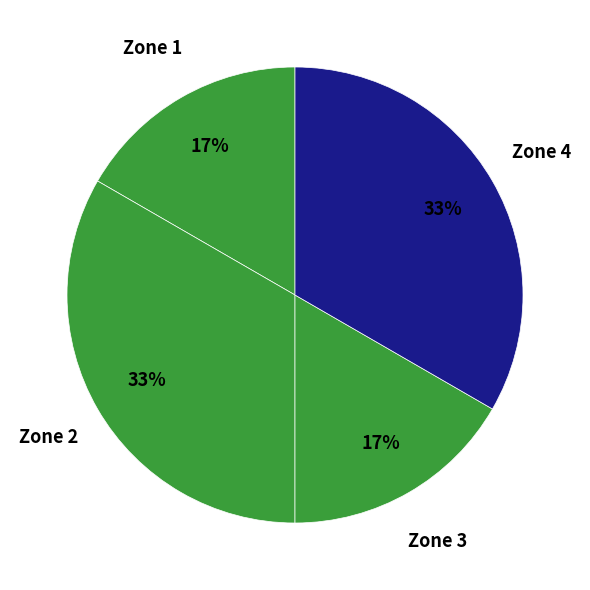

How many slices are in this pie chart?

4